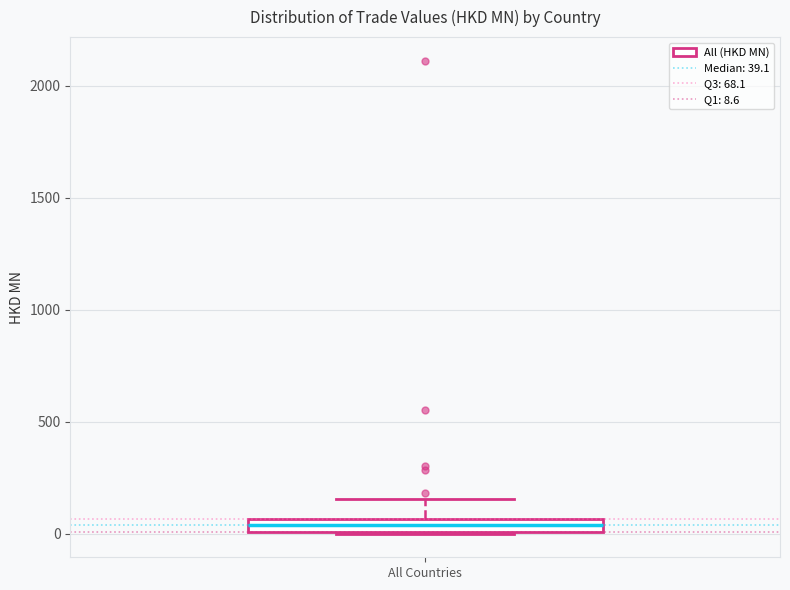

Where is the upper edge of the box for All Countries on the y-axis? The values are not printed on the chart, so give them approximately, as read against the axis.

50